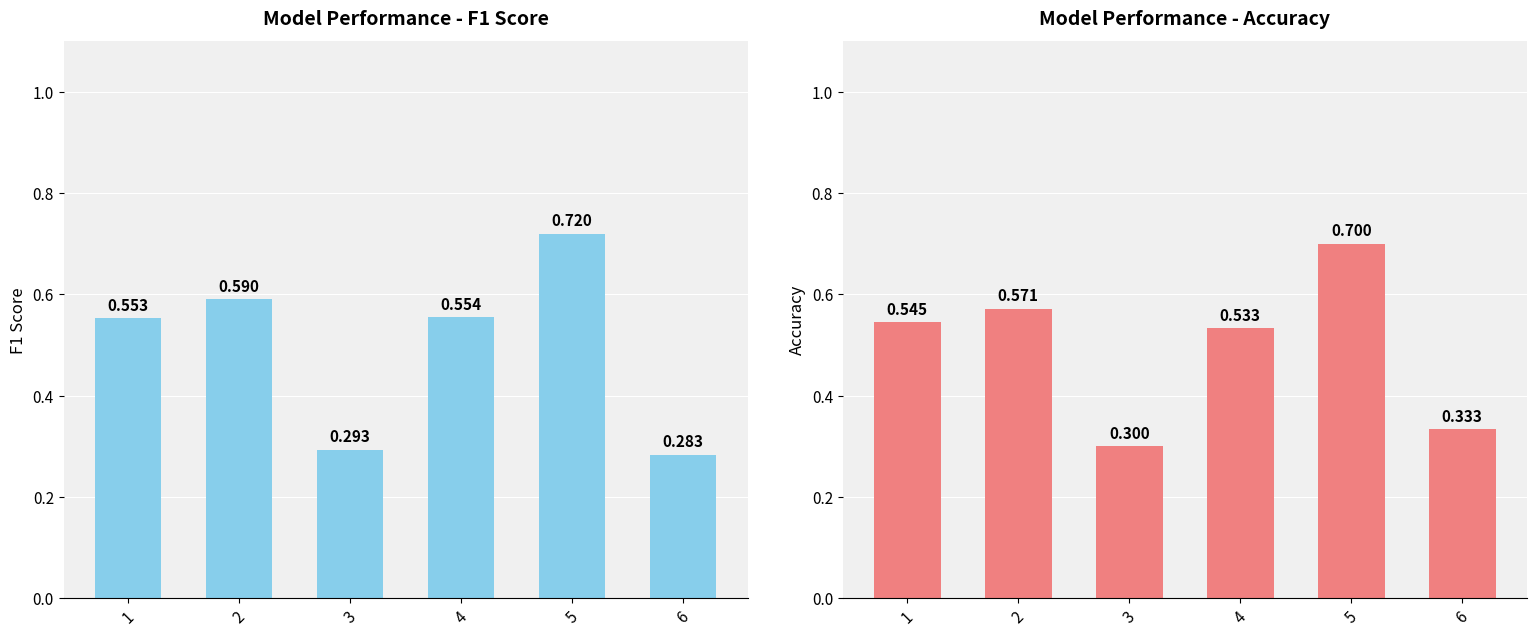

Are the bars horizontal?

No